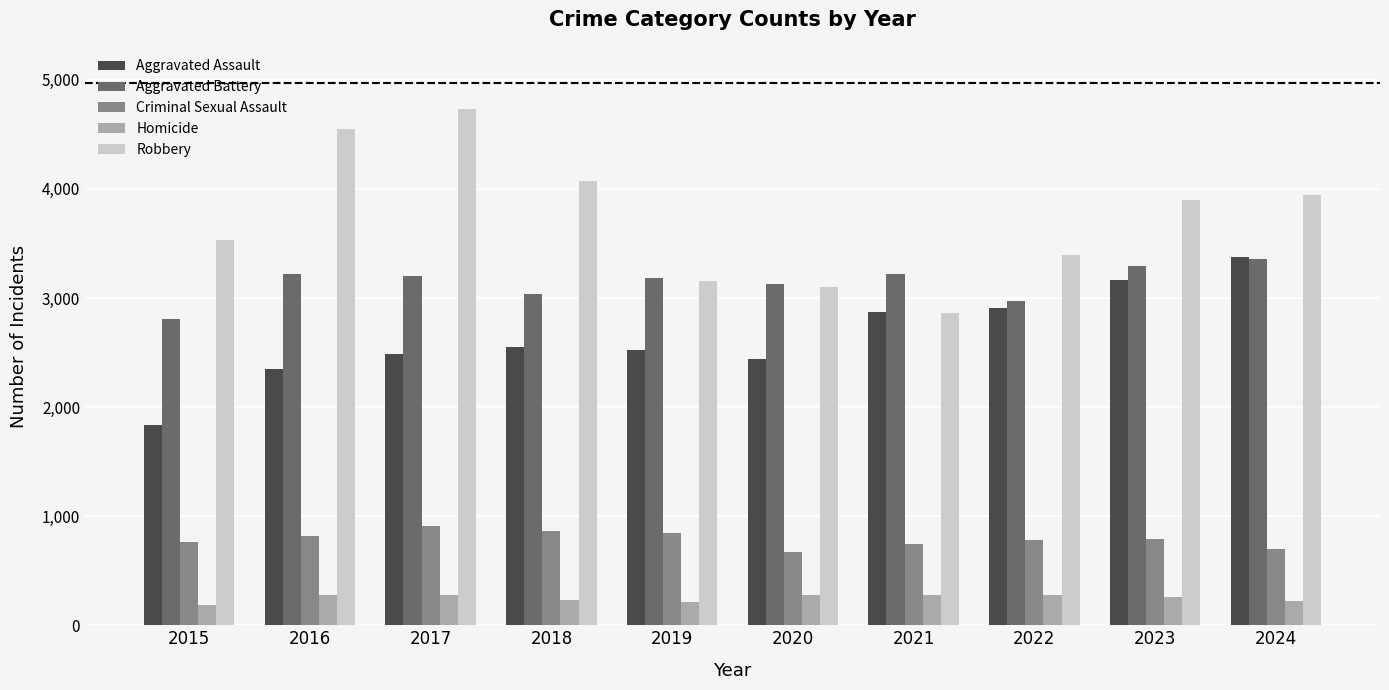

Which series has the largest total across all categories?

Robbery